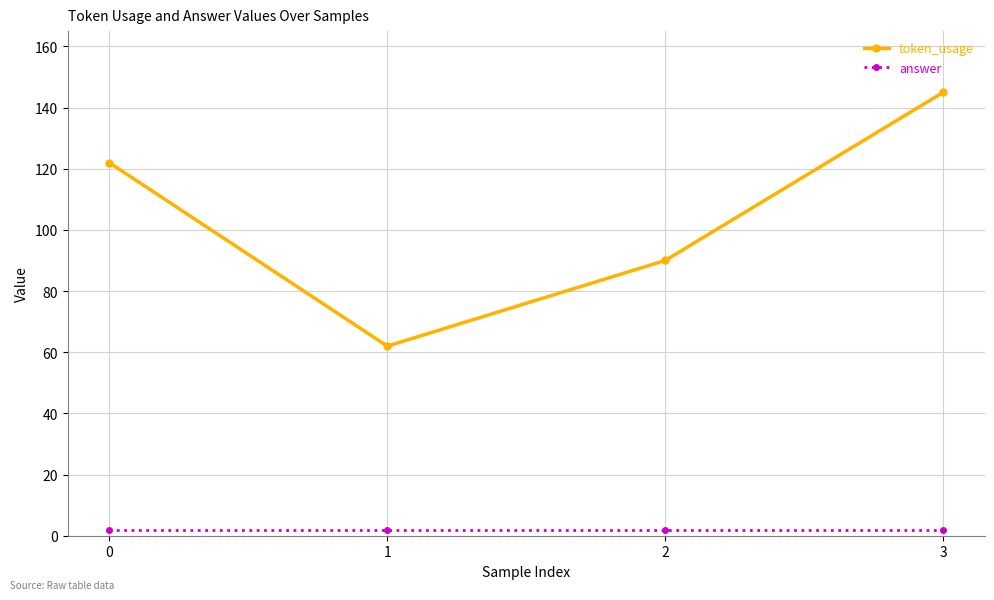

True or false: token_usage has more than 1 points higher than both neighbors.

False